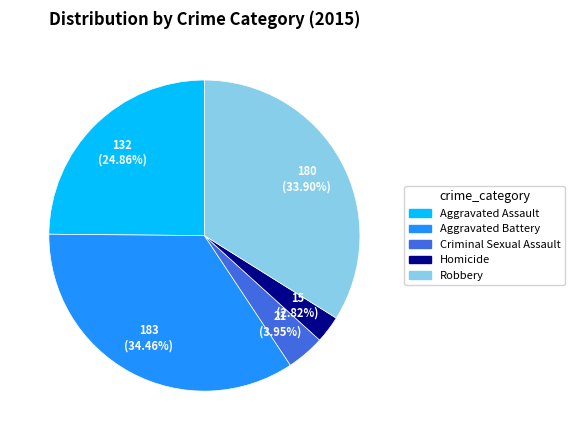

Do Criminal Sexual Assault and Aggravated Battery together represent more than half of the pie?

No